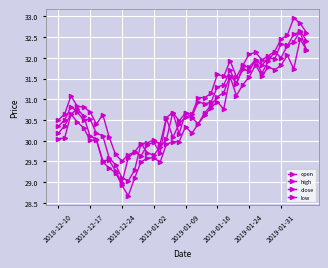

True or false: low and high intersect in this chart.

False